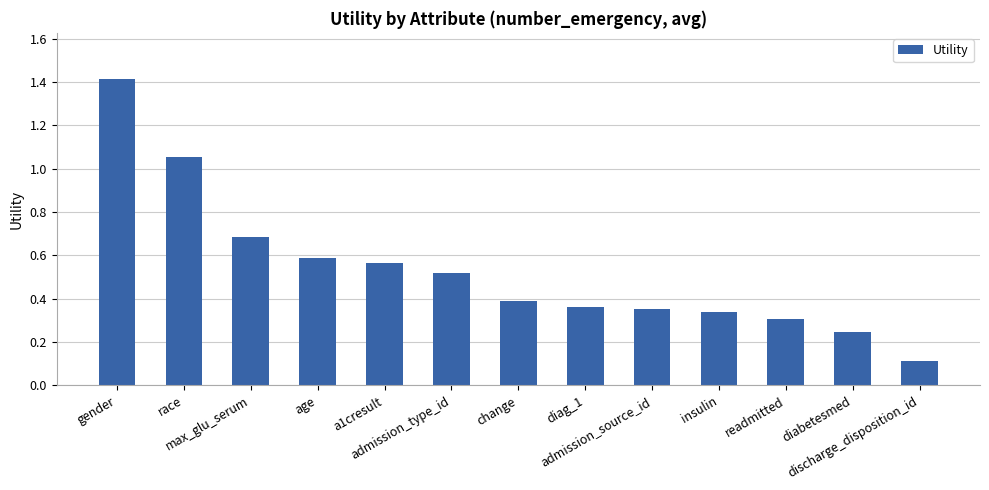

The value at a1cresult is 0.6. True or false?

True